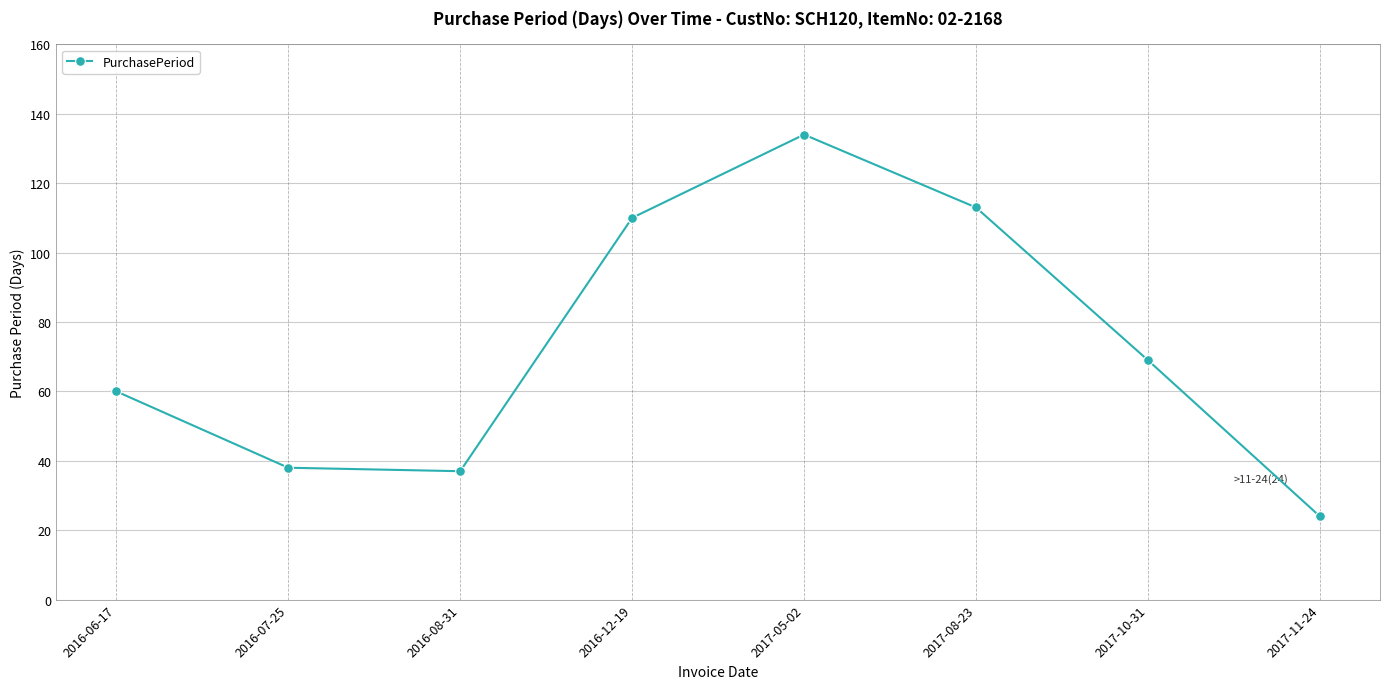

Reading left to right, what are all the values shown in this chart?

2016-06-17=60	2016-07-25=38	2016-08-31=37	2016-12-19=110	2017-05-02=134	2017-08-23=113	2017-10-31=69	2017-11-24=24